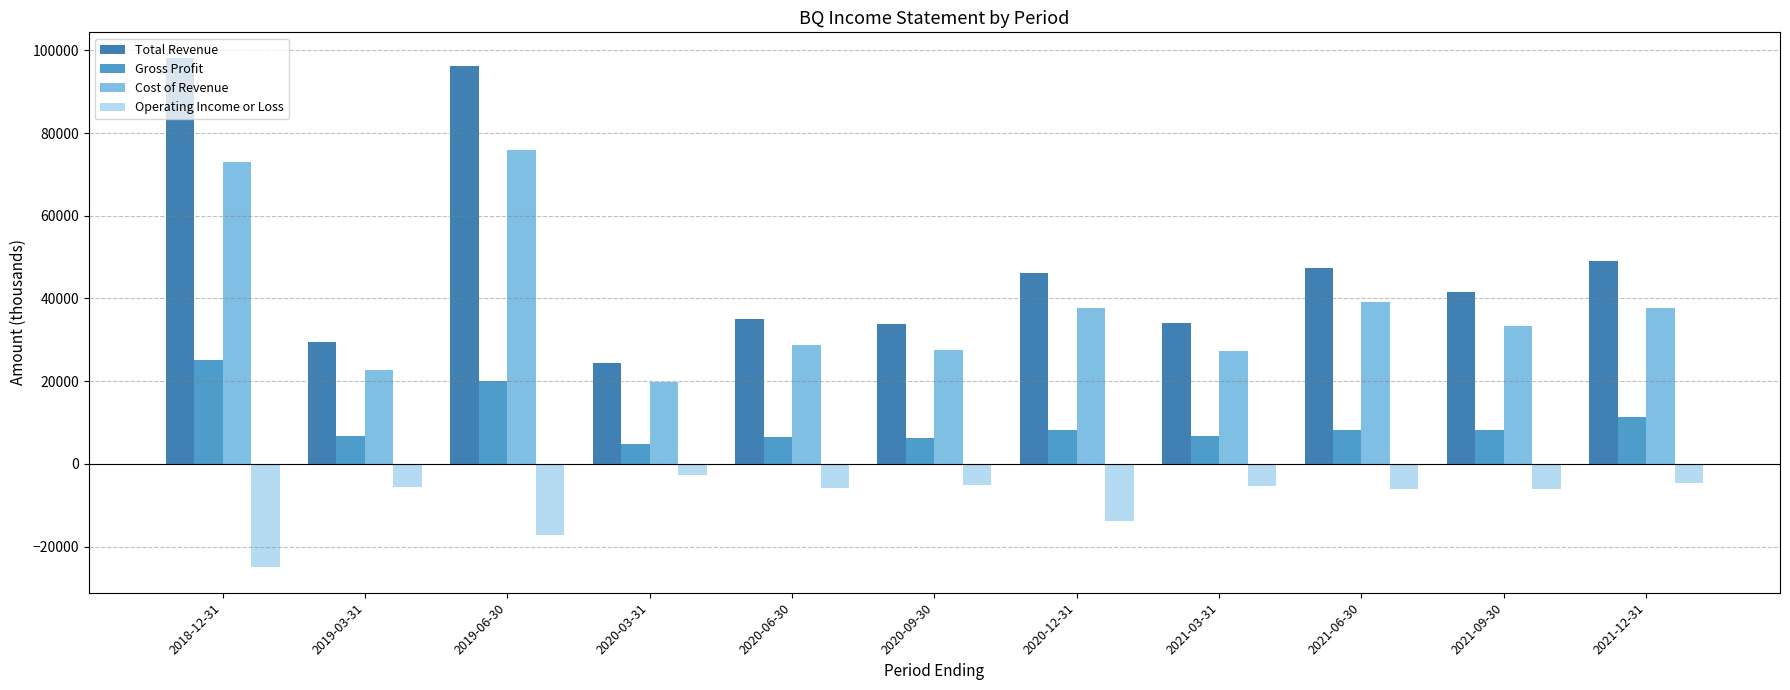

Does the chart contain any negative values?

Yes